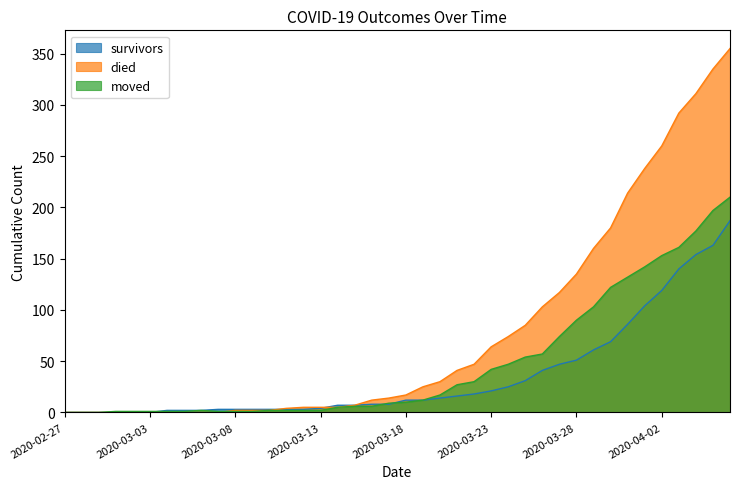

The moved series shows 1 at 2020-03-04. True or false?

False